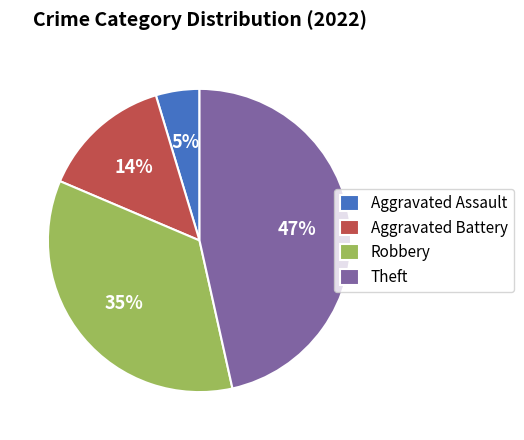

Approximately how many times larger is the value at Robbery compared to Aggravated Battery?

2.5